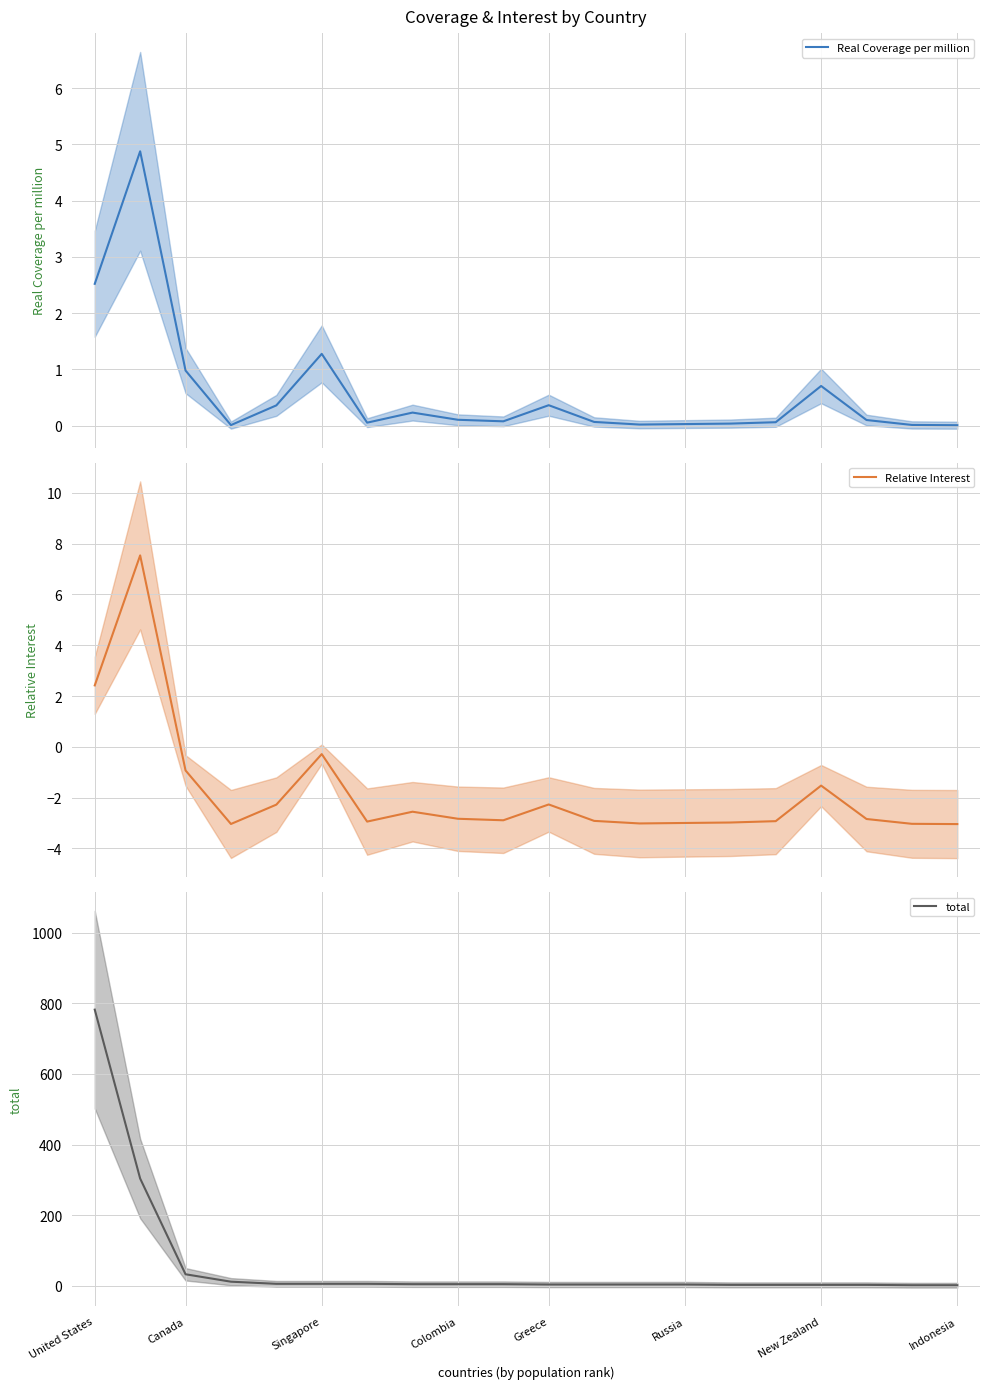

What is the difference between the second highest and minimum values in the Relative Interest series?

5.5